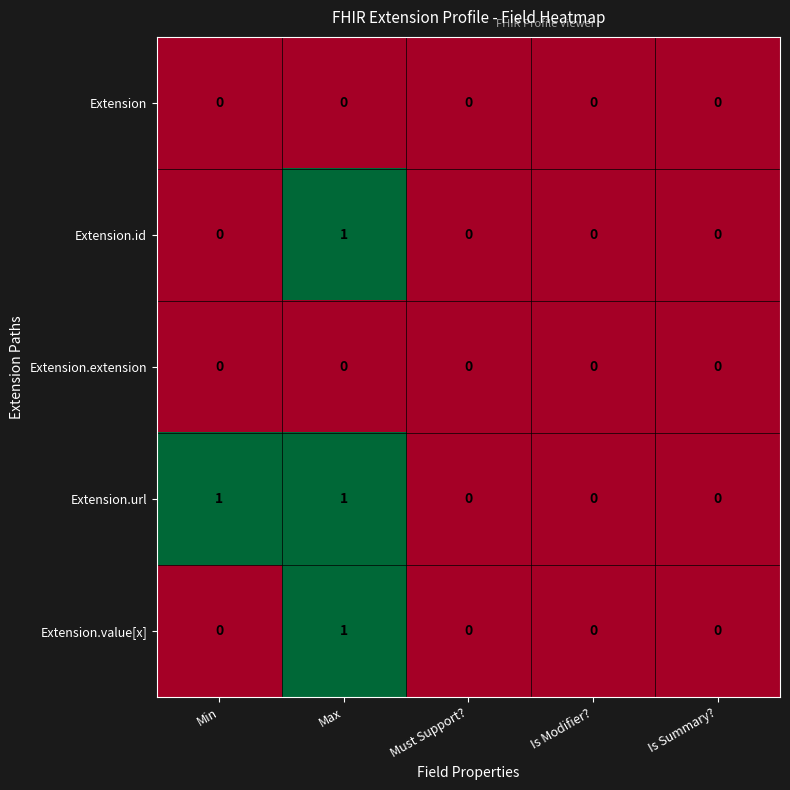

Which series has the largest total across all categories?

Extension.url